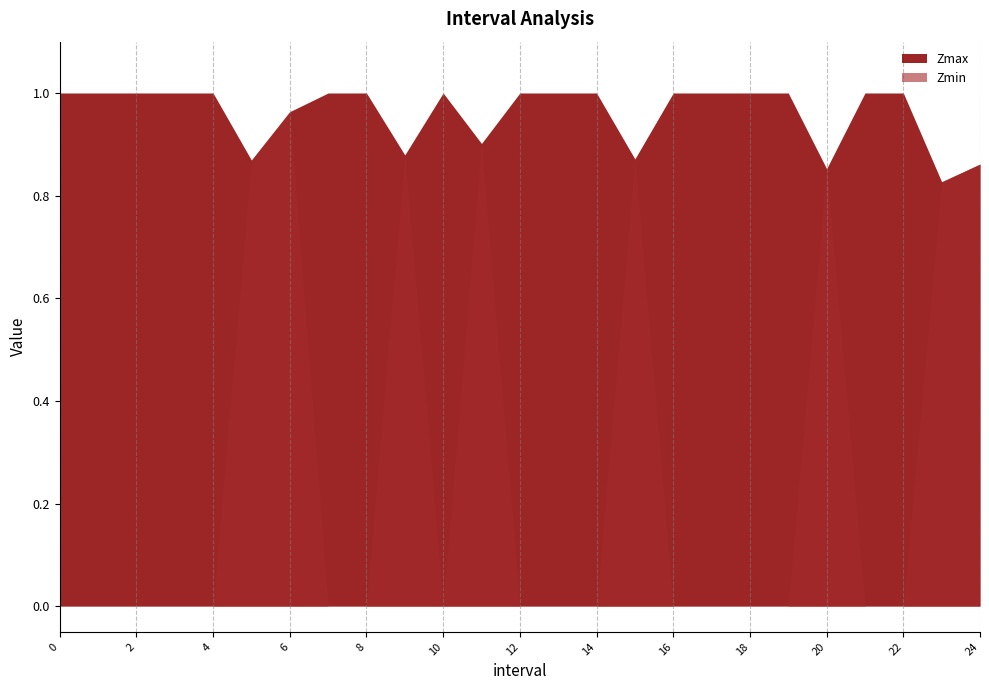

True or false: Zmax and Zmin intersect in this chart.

False